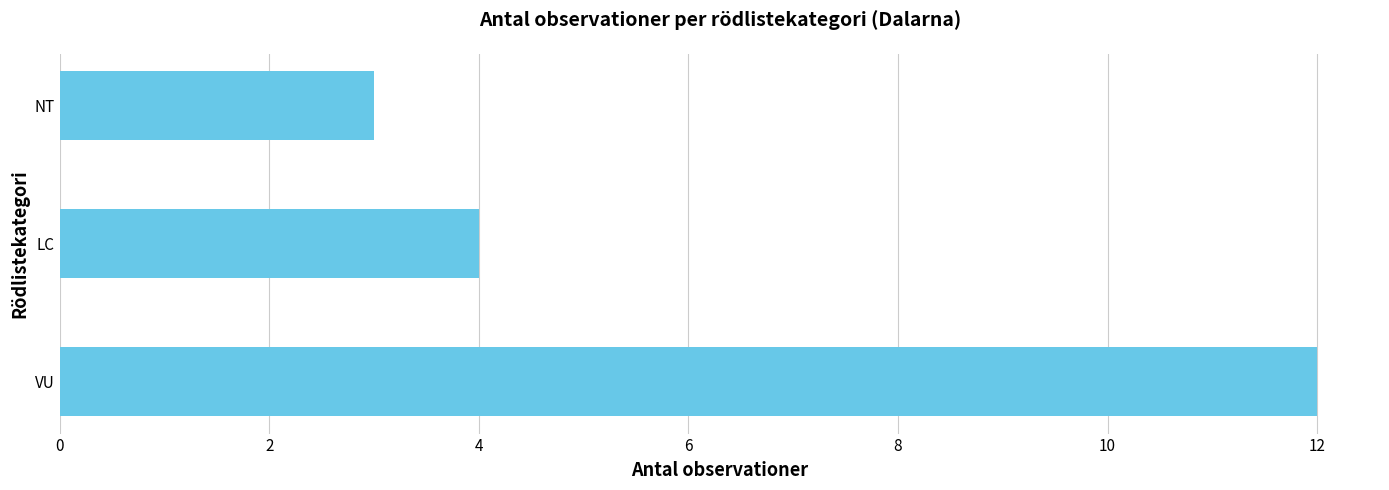

Approximately how many times larger is the value at LC compared to VU?

0.3